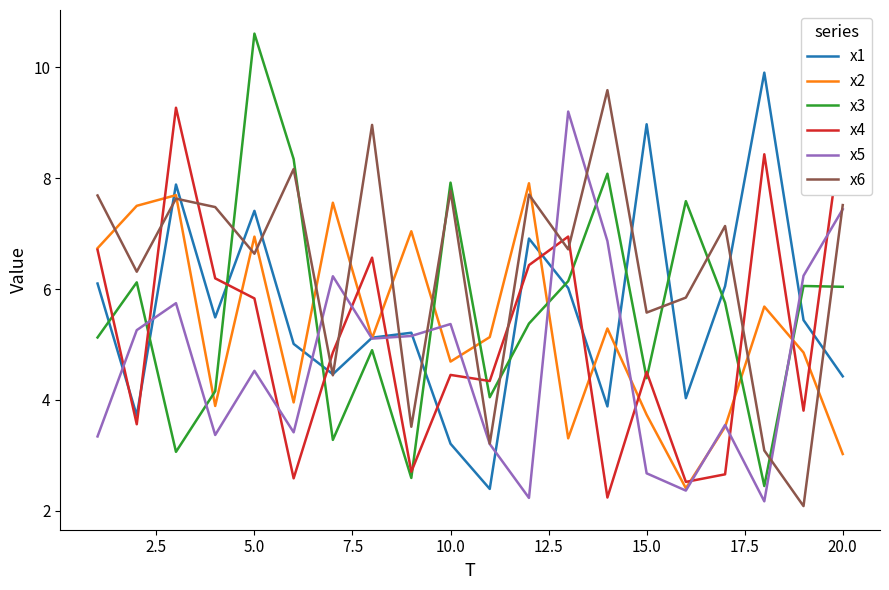

How many values in the x4 series are below 4?

7